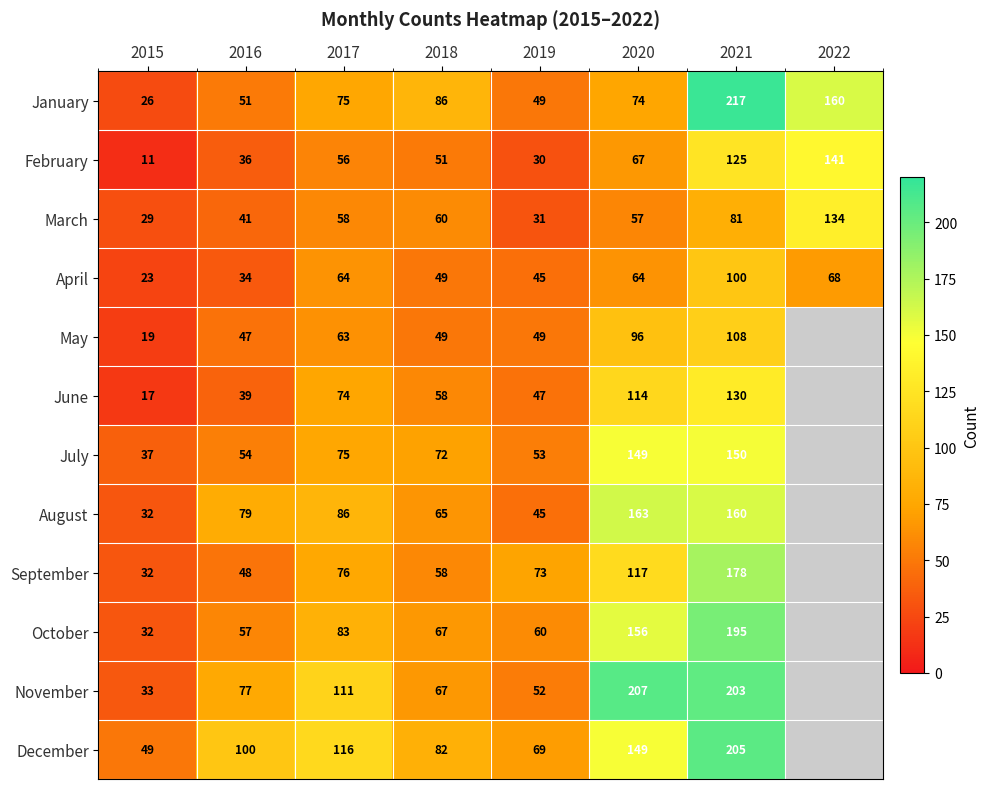

The June series shows 31 at 2019. True or false?

False